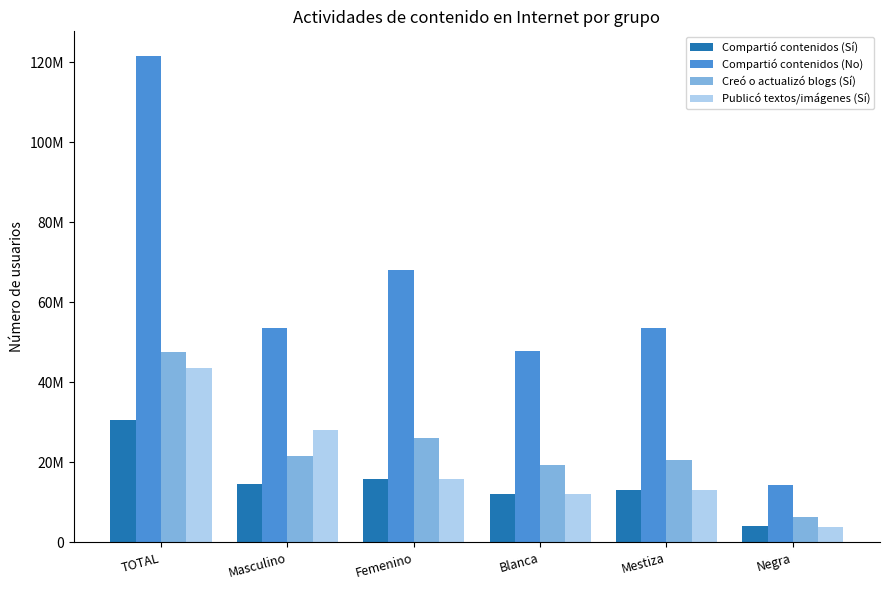

Which series has the widest spread of values?

Compartió contenidos (No)